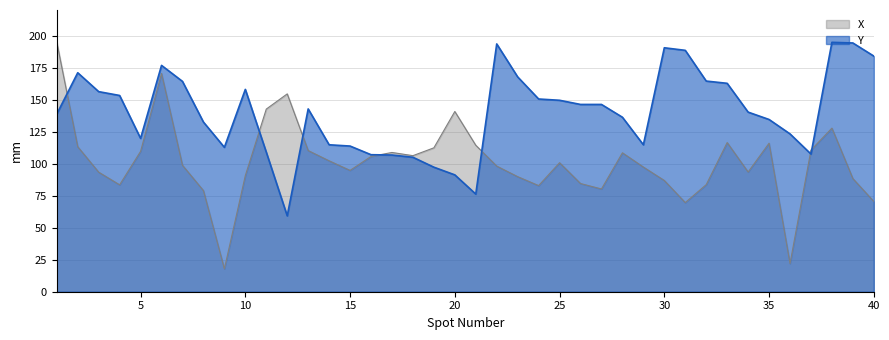

Is it true that X equals 116.5 at 33?

True